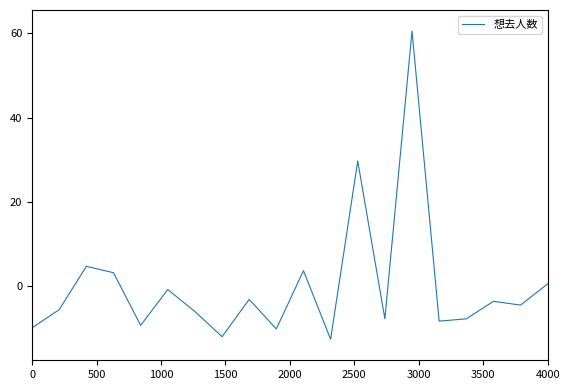

Is this an area chart (filled region under the line)?

No